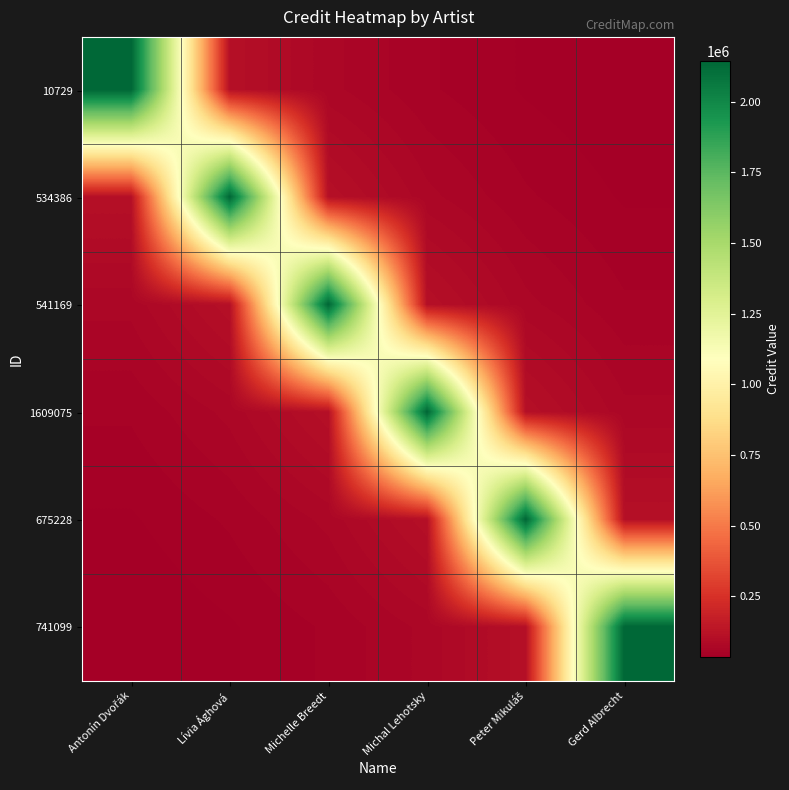

What is the total value across all series at Michal Lehotsky?

2555315.9